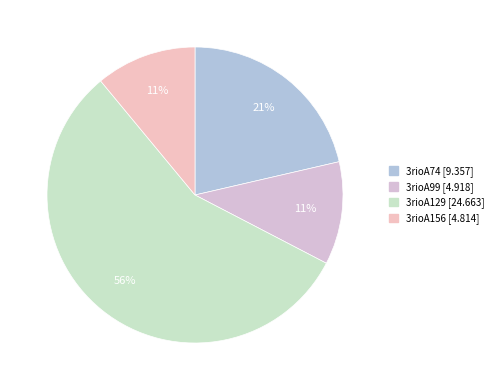

What is the largest slice in the pie chart?

3rioA129